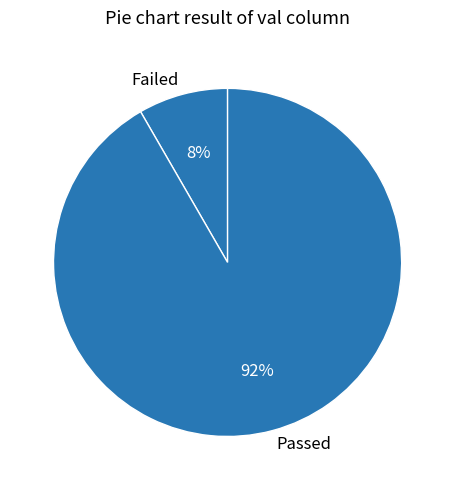

Rank the categories by value from lowest to highest.

Failed, Passed